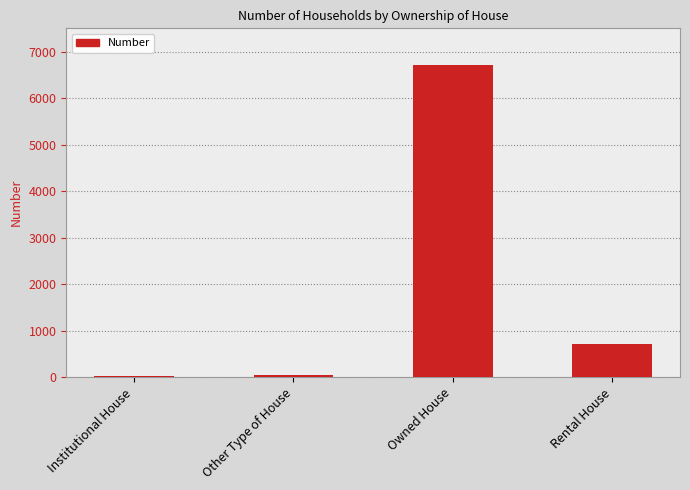

What is the sum of the values at Other Type of House and Institutional House?

59